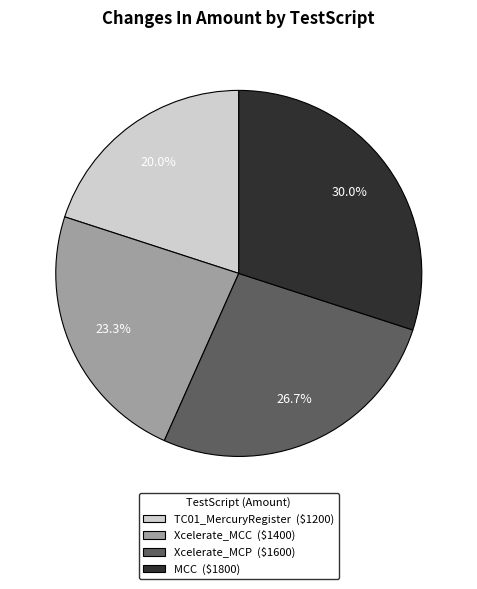

To the nearest percent, what is the difference between the largest and smallest slice percentages?

10%